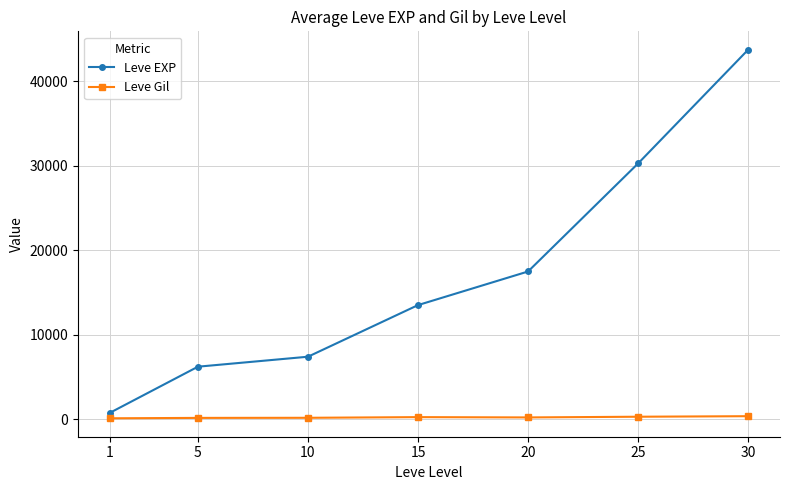

What is the maximum value shown in the chart?

43730.0